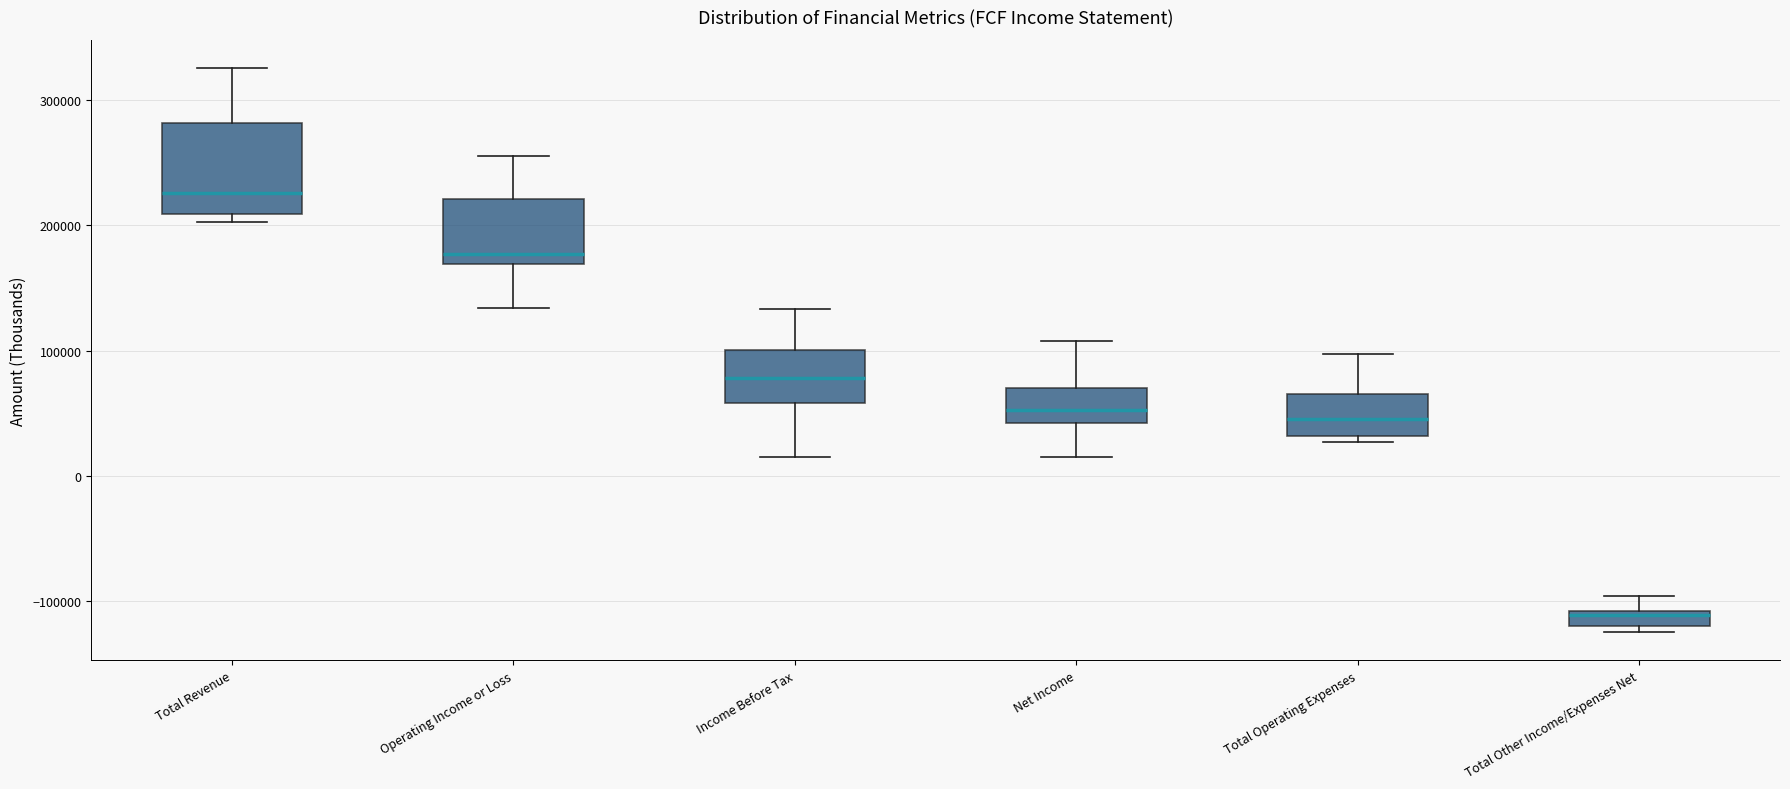

Which box has the highest median line?

Total Revenue